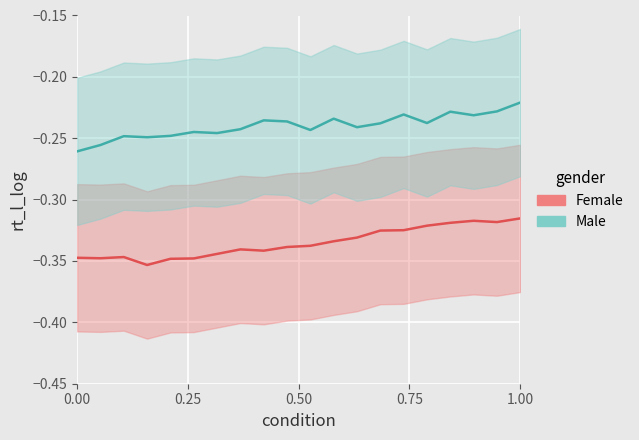

Count the number of data series in this chart.

2